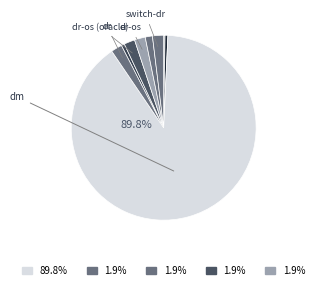

Count the number of slices in the pie.

10